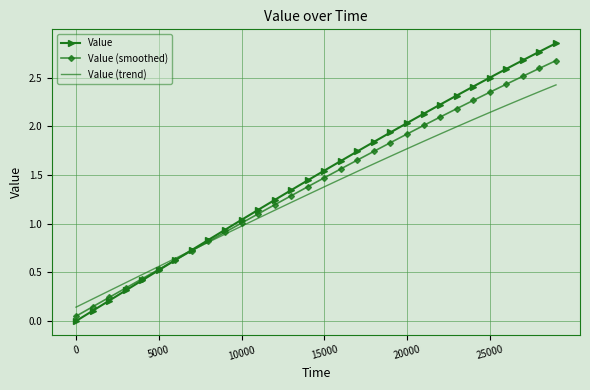

List the series in order of their peak value, highest first.

Value, Value (smoothed), Value (trend)